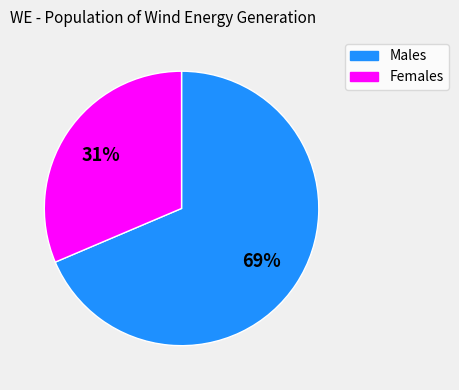

To the nearest percent, what is the average slice percentage?

50%